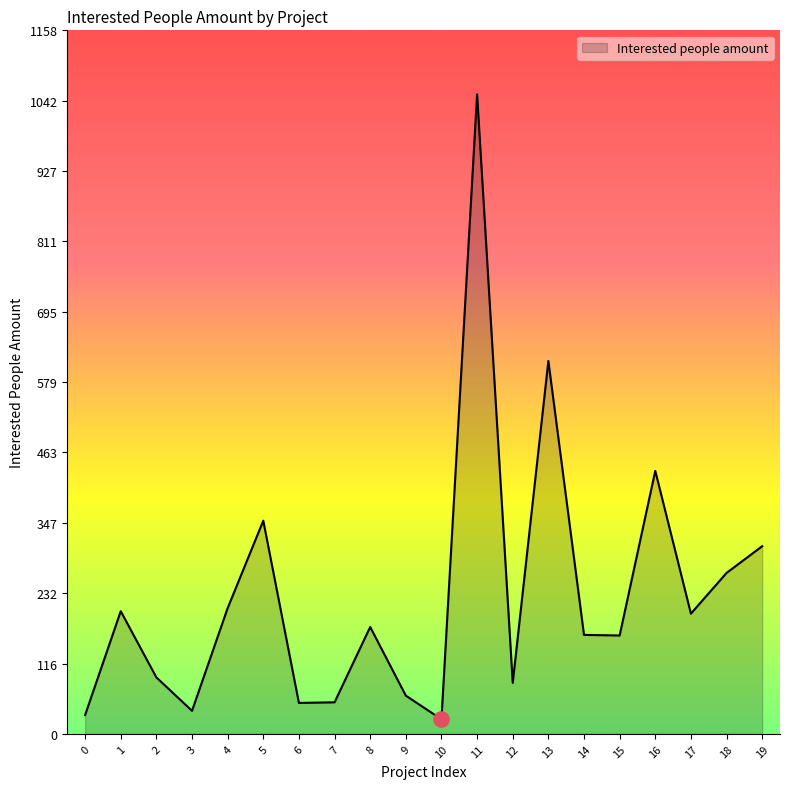

What is the change in value from 8 to 15?

-14